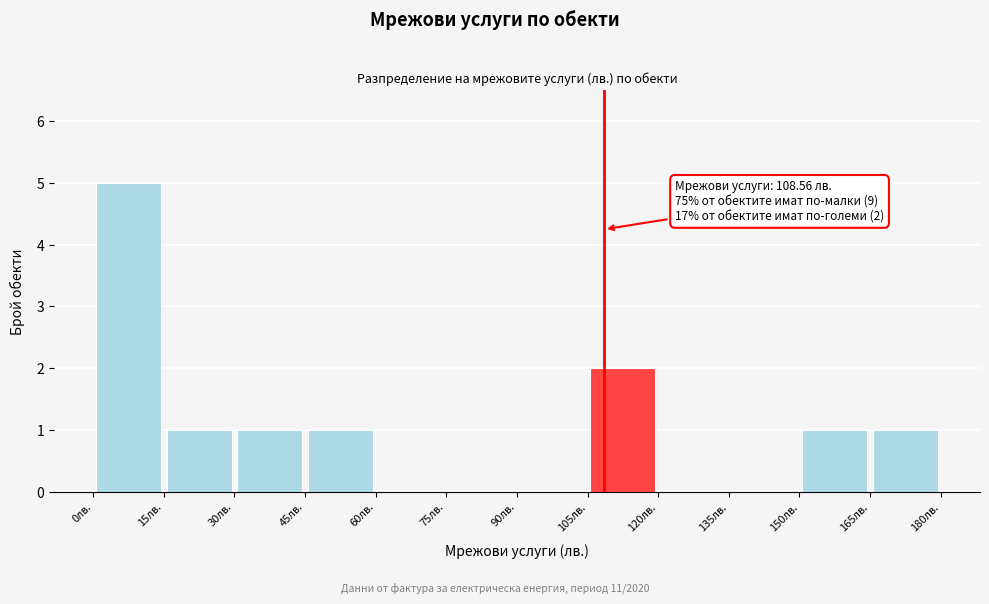

Which range on the x-axis has the tallest bar?

0 to 15